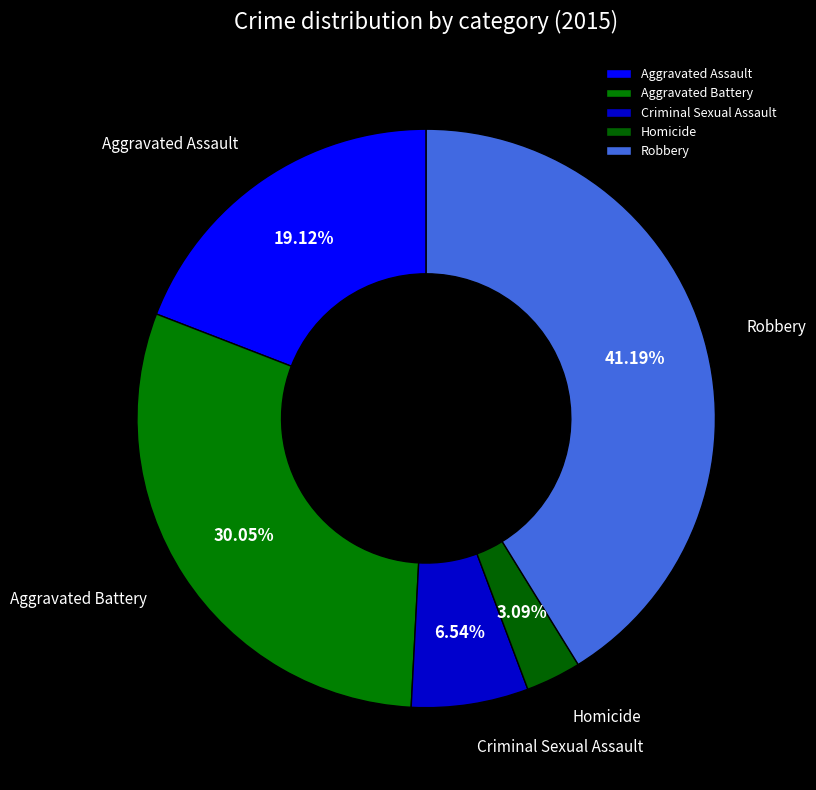

Count the number of slices in the pie.

5